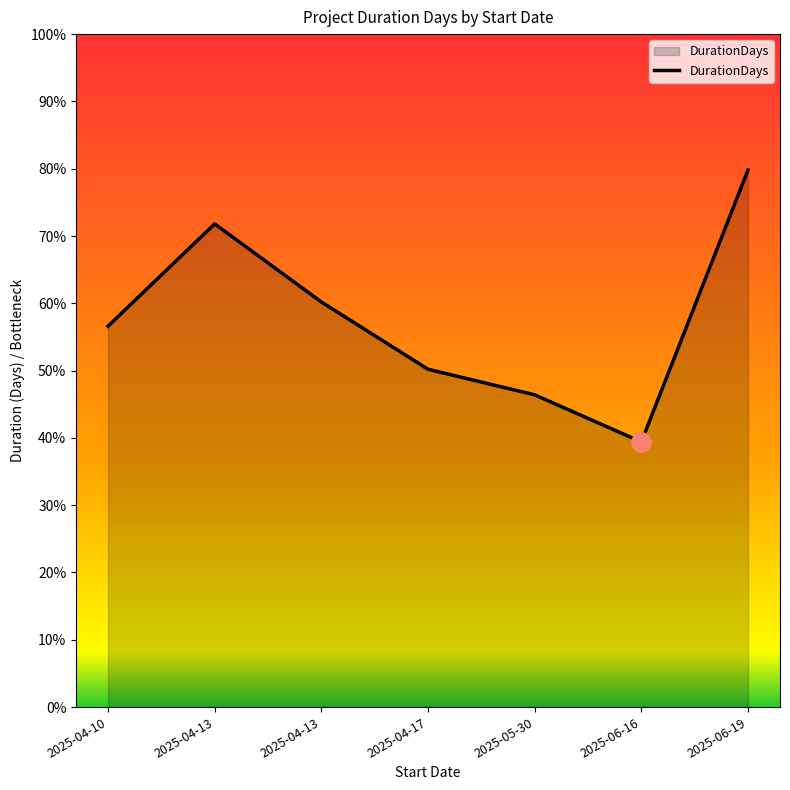

Is this an area chart (filled region under the line)?

Yes